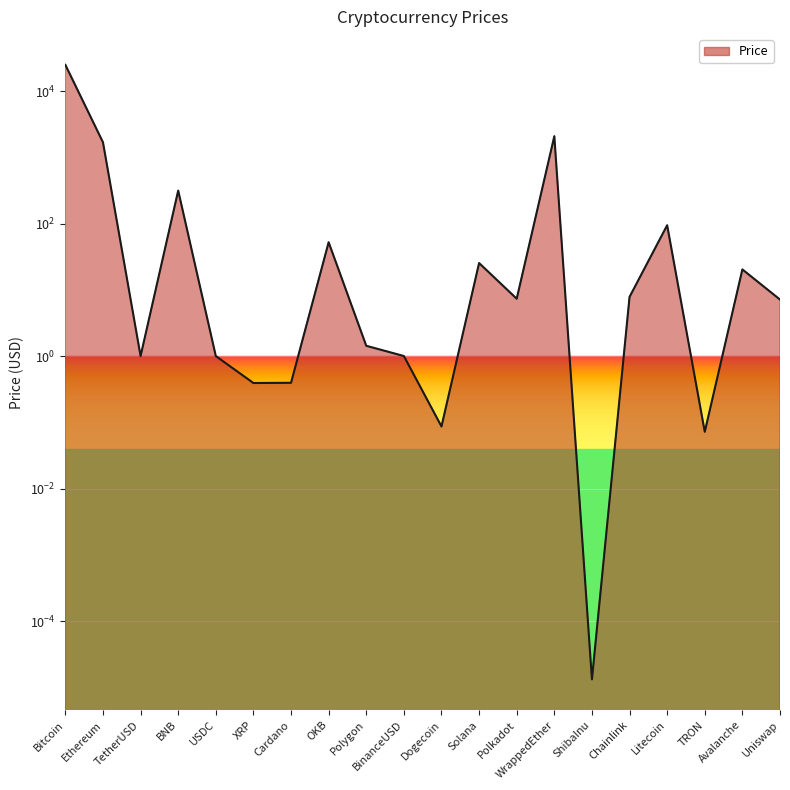

How many interior local valleys (lower than both neighbors) does the data have?

6